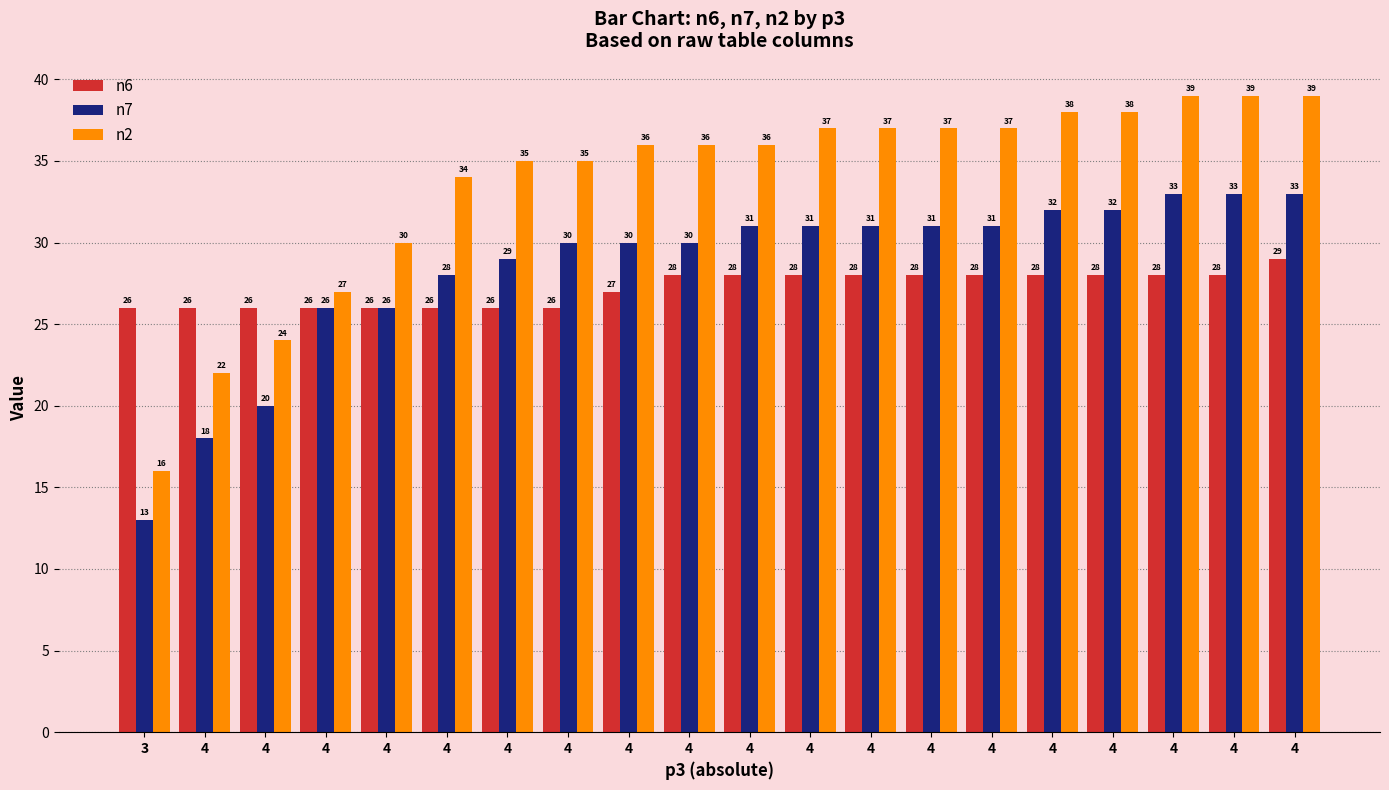

How many data points in n2 are less than 36?

8